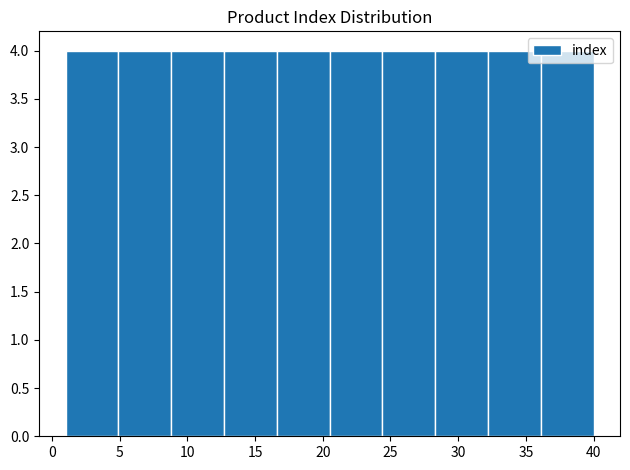

How tall is the bar that spans 4.9 to 8.8 on the x-axis? Neither the bar edges nor the heights are printed on the chart, so give them approximately, as read against the axes.

4